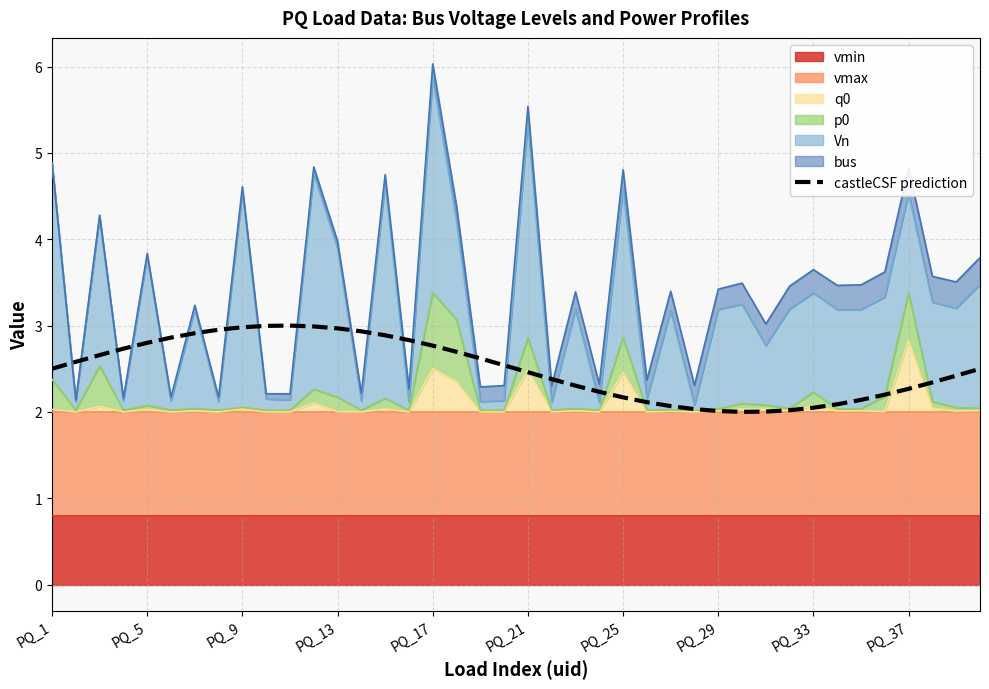

What is the value of the 24th point from the left?

2.2